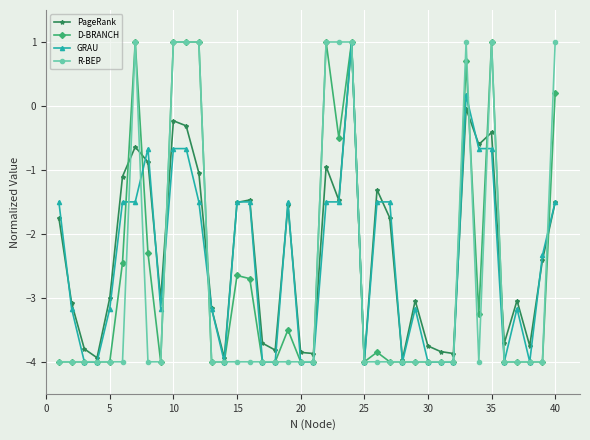

What is the maximum value shown in the chart?

1.0